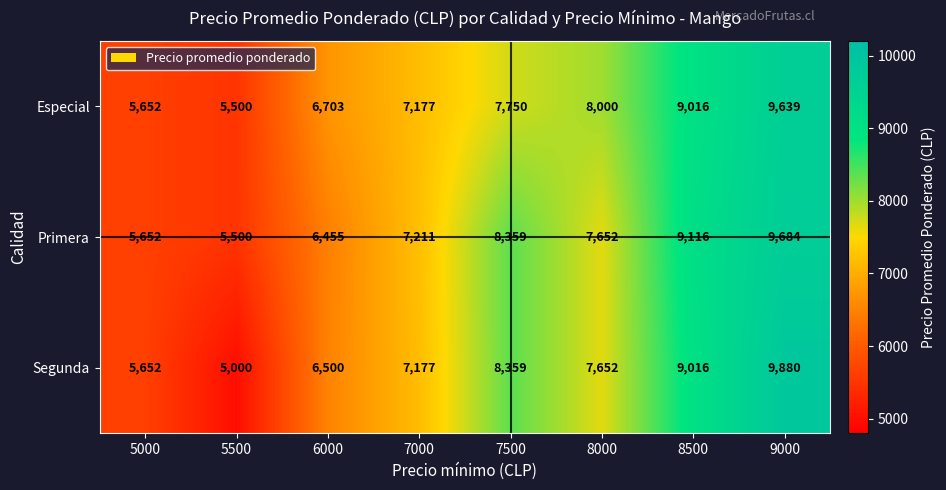

The Especial series shows 5652 at 5000. True or false?

True